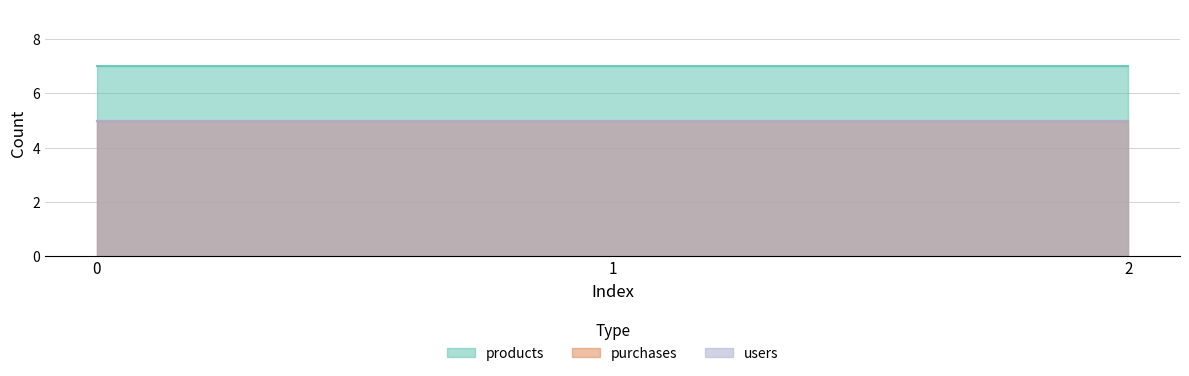

What is the smallest value displayed?

5